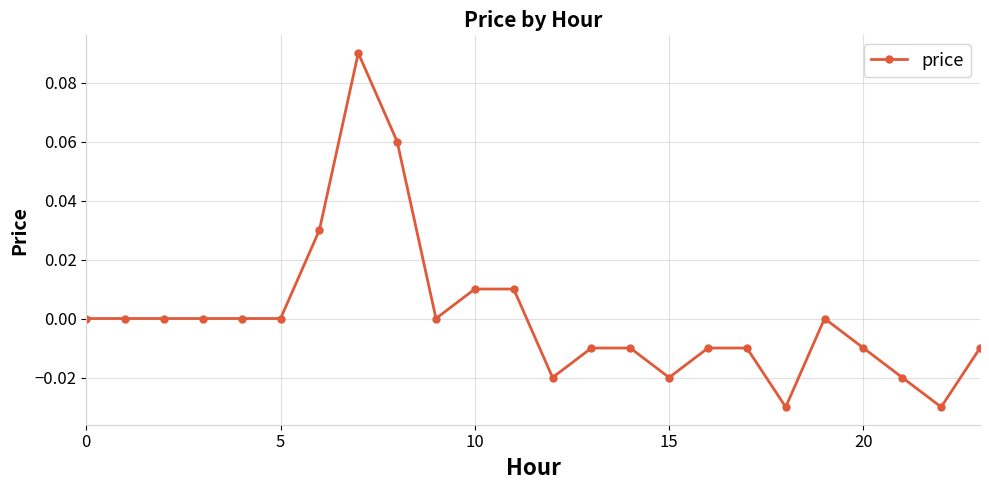

Count the number of categories in the chart.

24